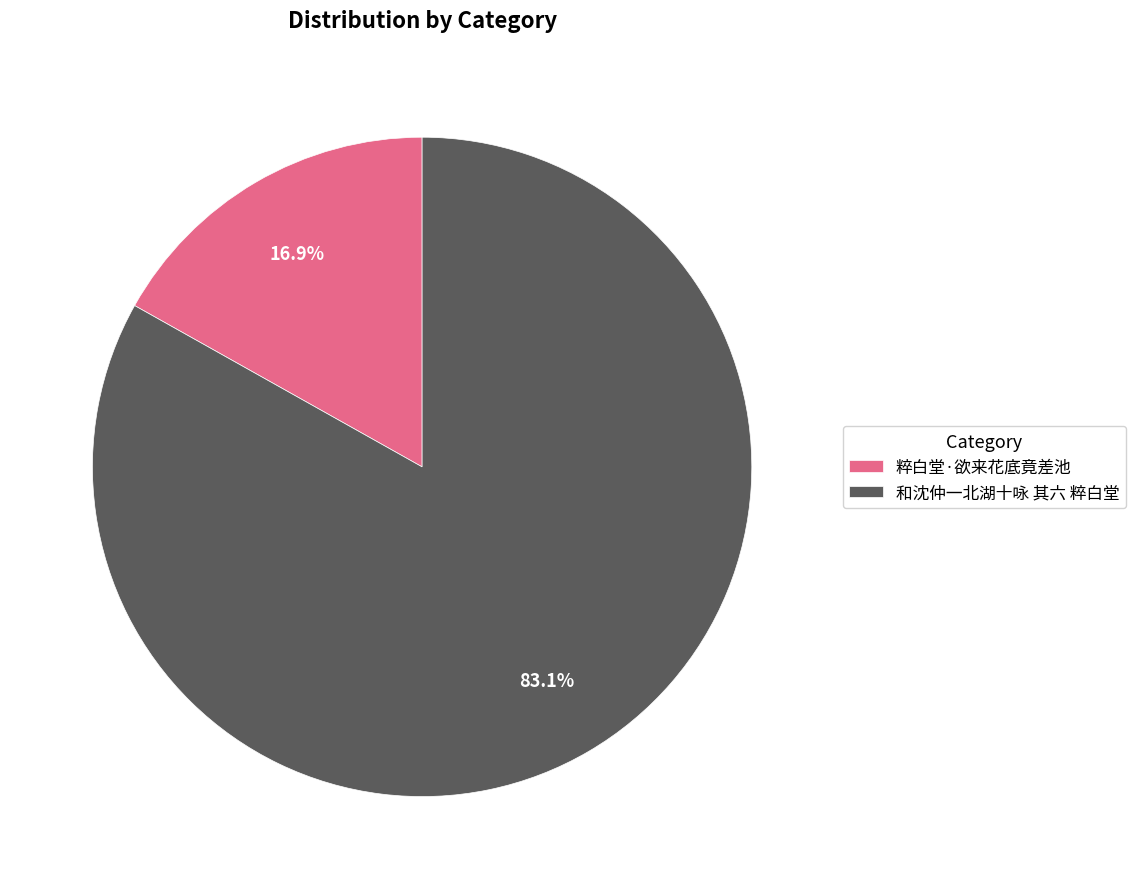

Combined, what portion of the pie is 粹白堂·欲来花底竟差池 and 和沈仲一北湖十咏 其六 粹白堂?

100.0%